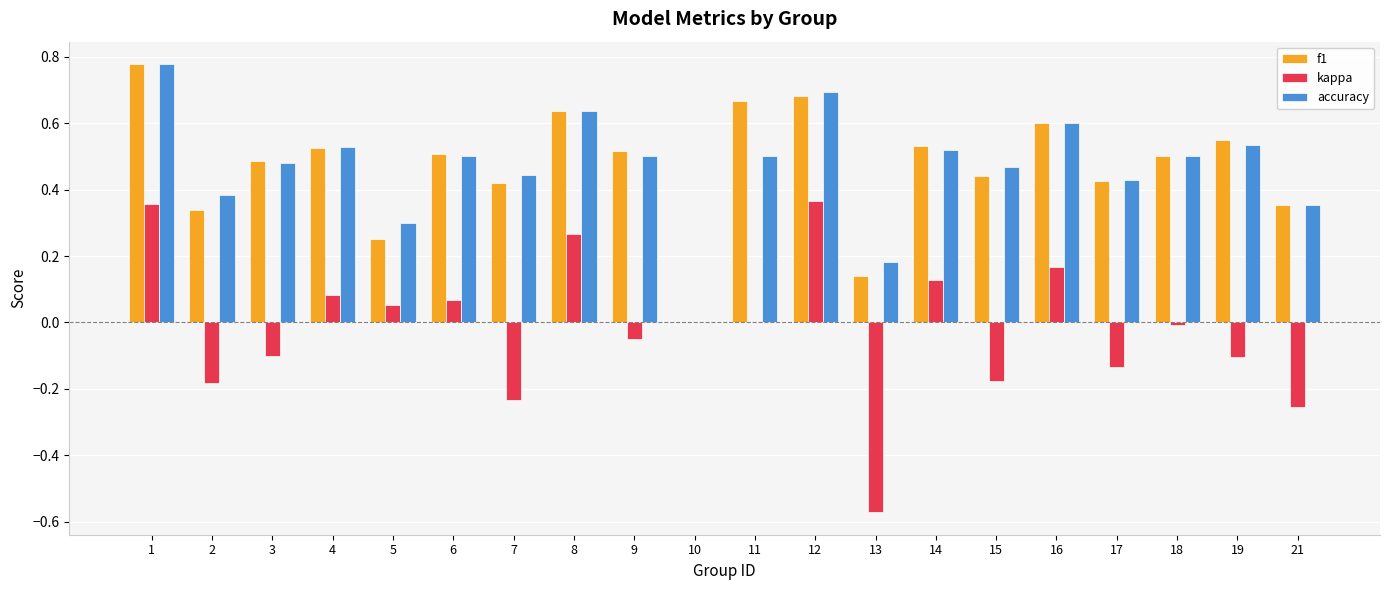

How many positive values does the accuracy series have?

19